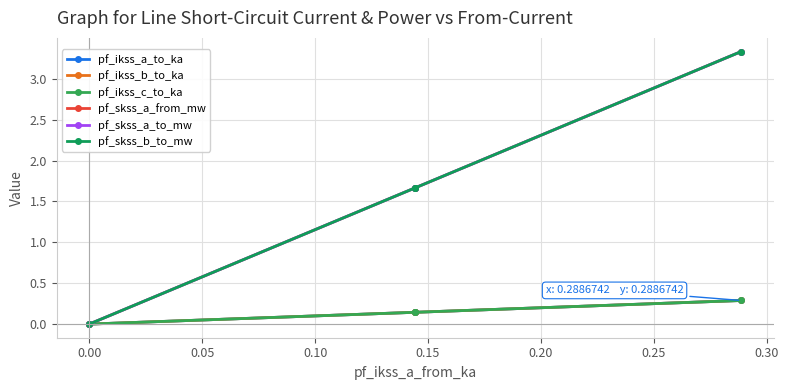

True or false: pf_ikss_a_to_ka has more than 2 points higher than both neighbors.

False